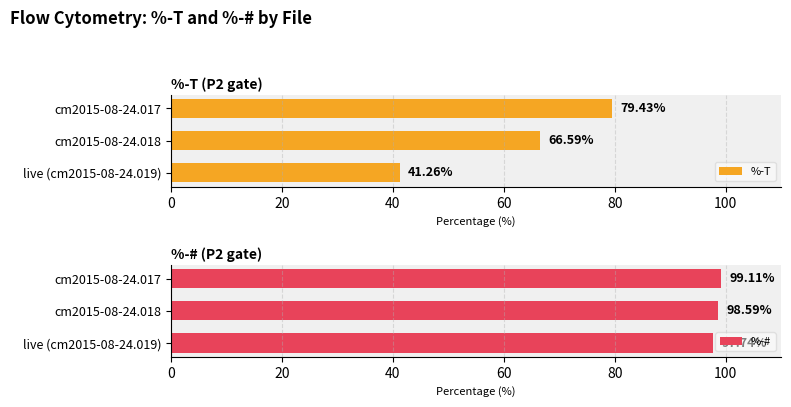

What is the difference between the second highest and minimum values in the %-T series?

25.3